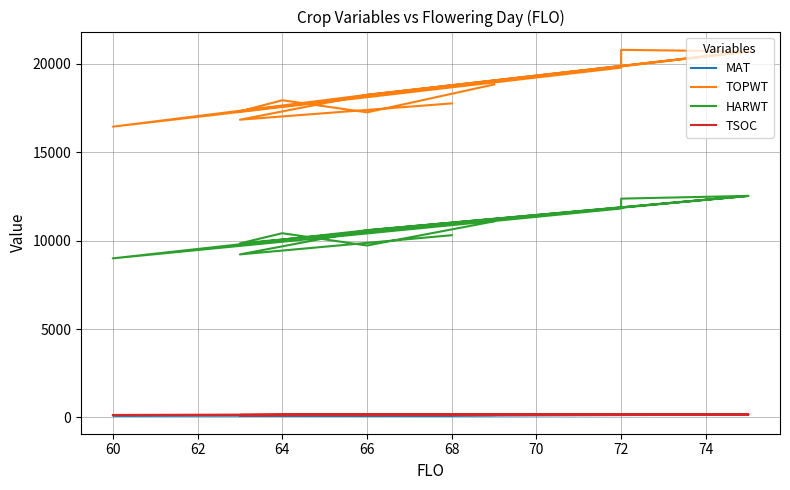

At which label does MAT reach its peak?

64